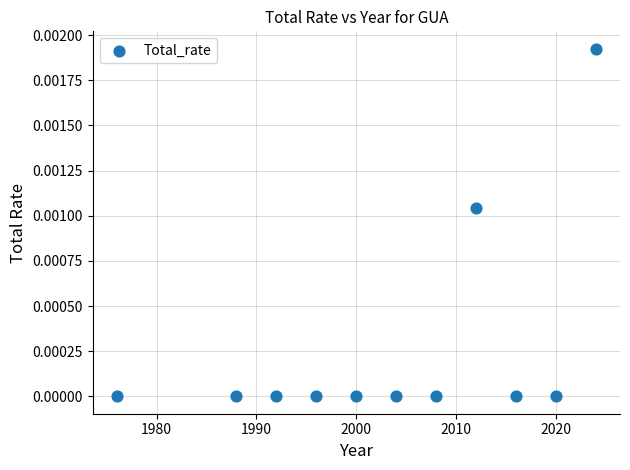

What is the range of X values (max minus min)?

48.0